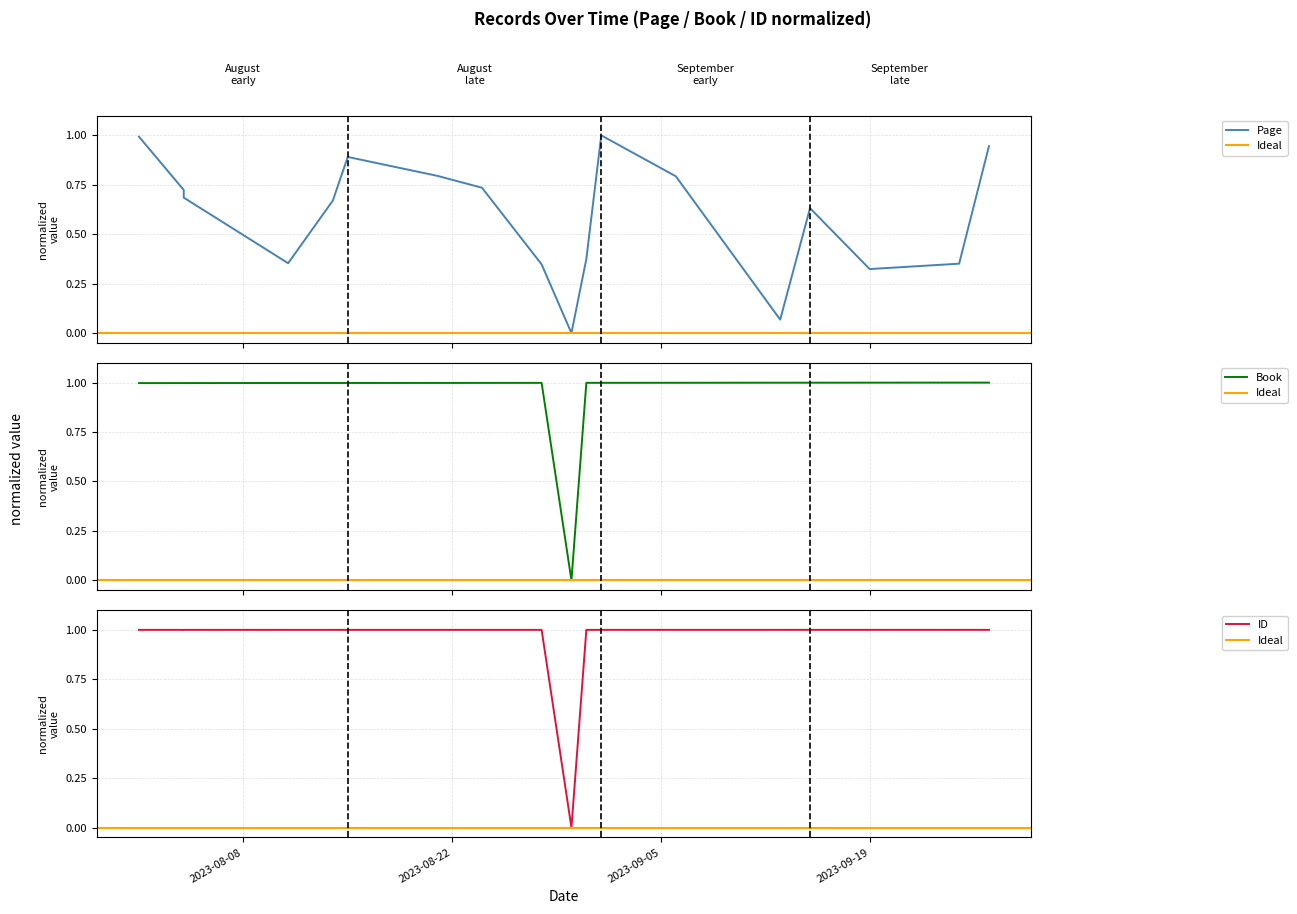

The value of ID at 2023-08-04 is 1.0. True or false?

True